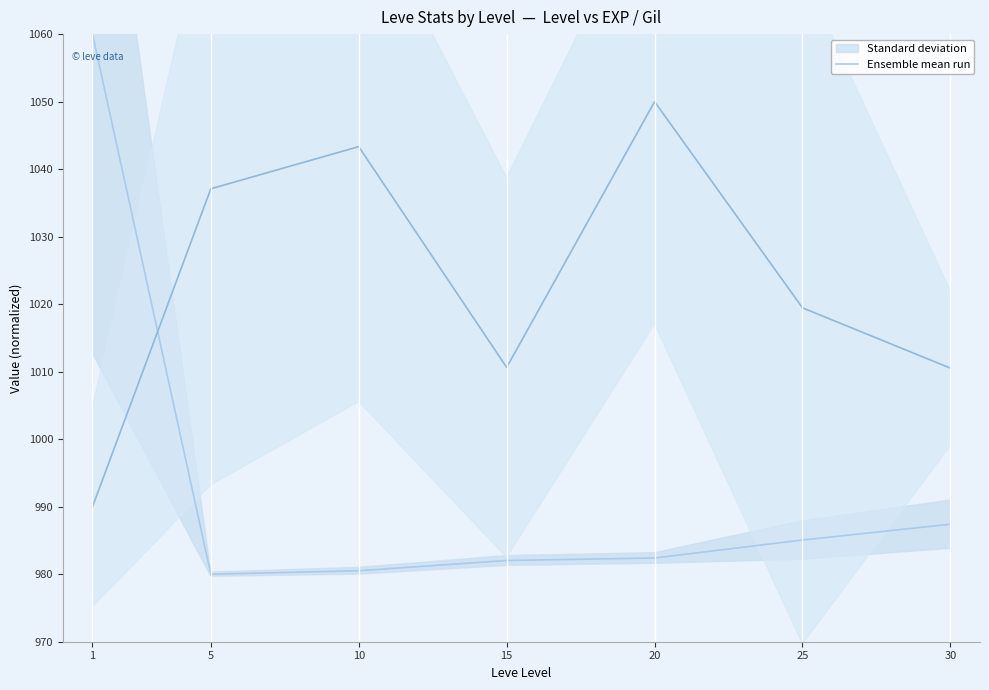

List the labels in order of value, largest first.

1, 30, 25, 20, 15, 10, 5